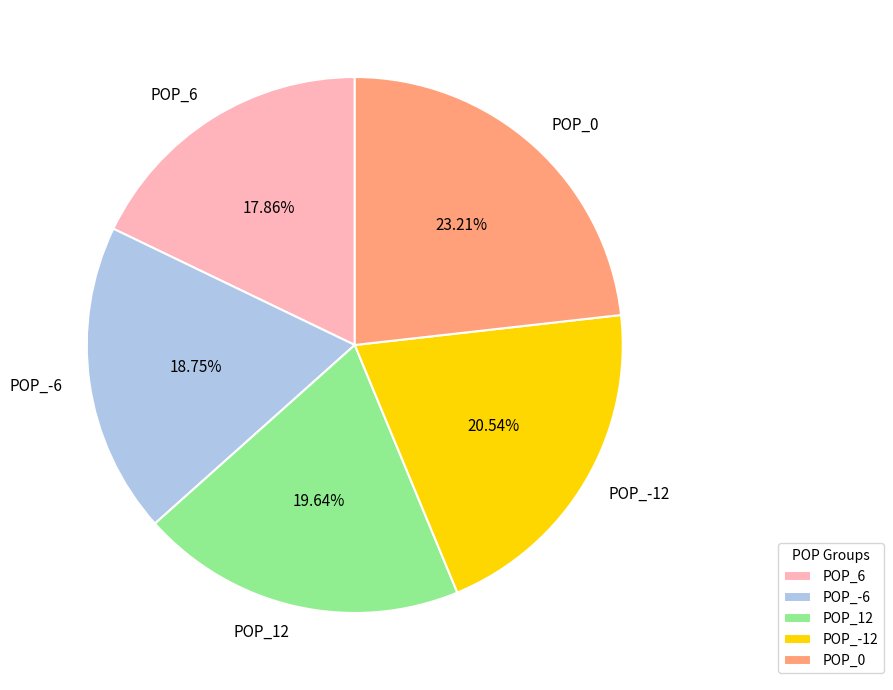

To the nearest percent, what is the combined percentage of POP_6 and POP_0?

41%